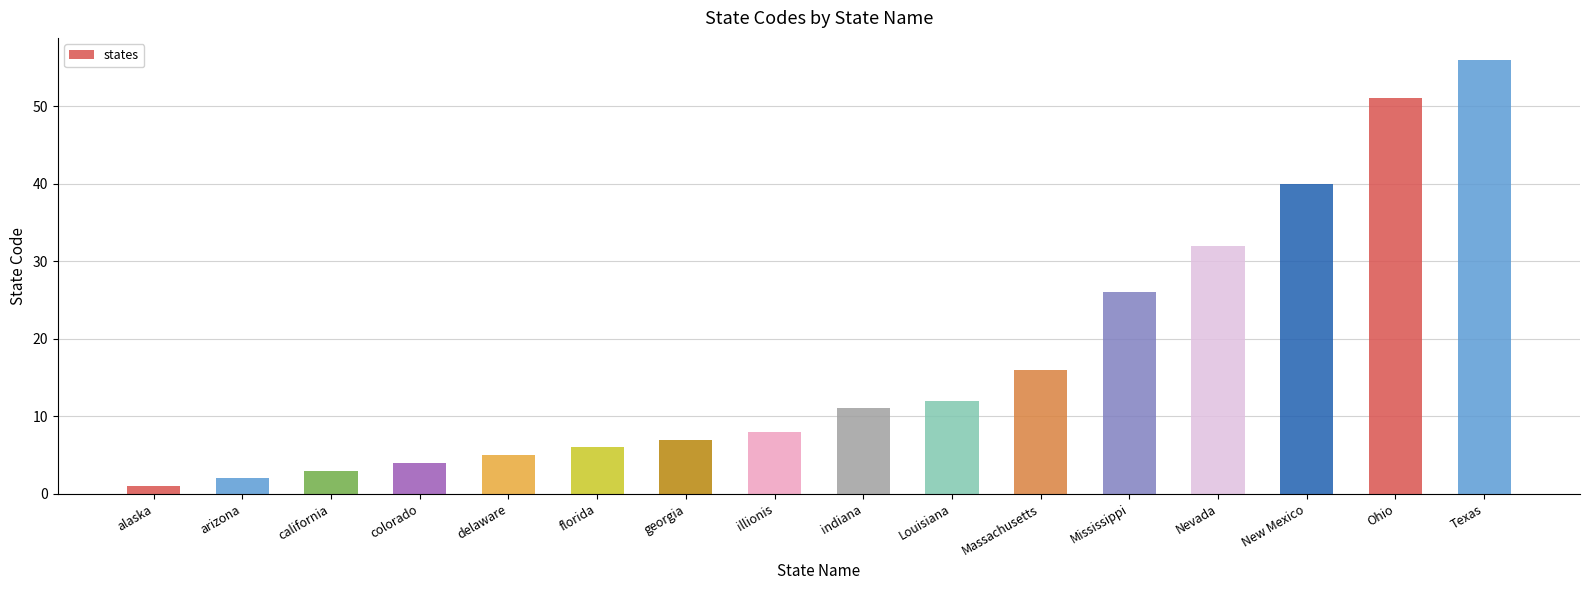

How many bars are there in total?

16